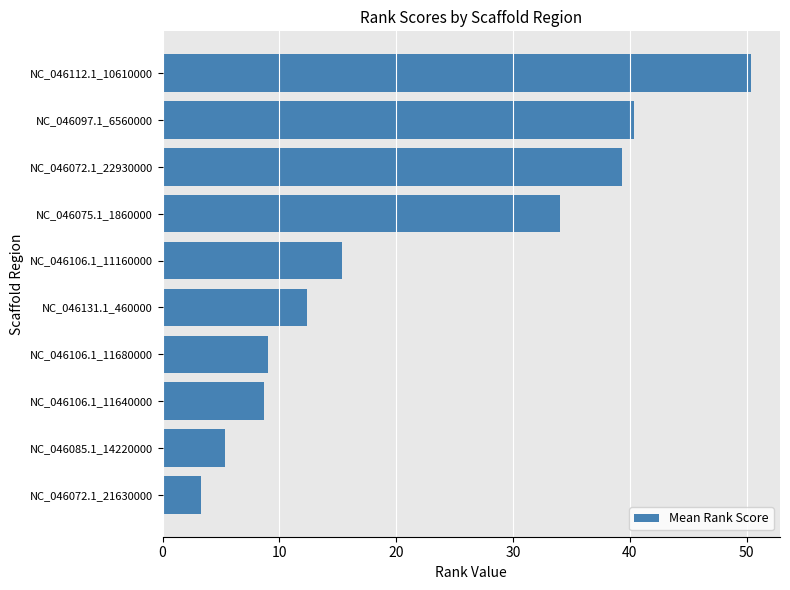

How many data points does each series have?

10